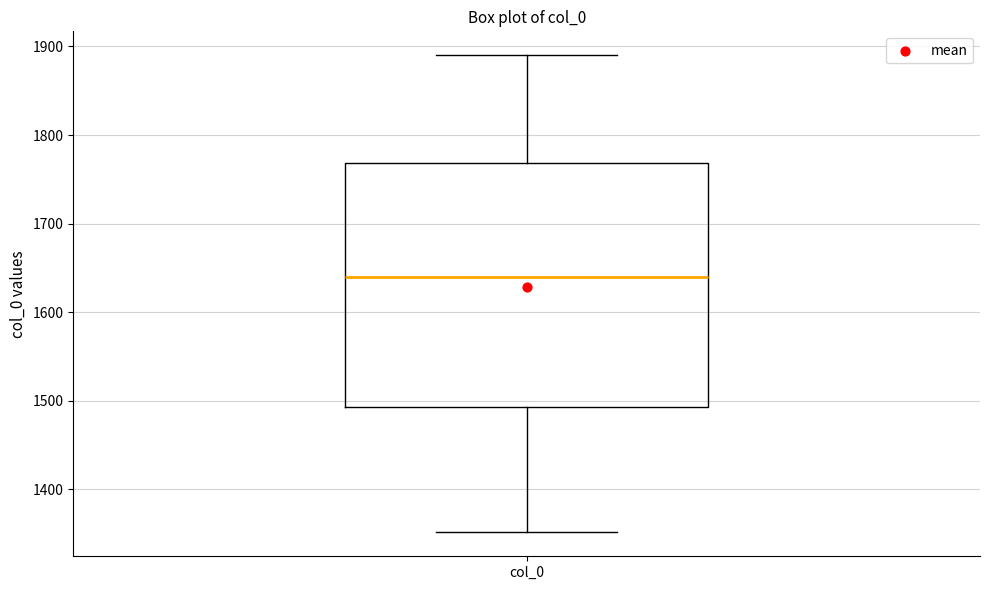

Where does the lower whisker of the box for col_0 end on the y-axis? The values are not printed on the chart, so give them approximately, as read against the axis.

1350